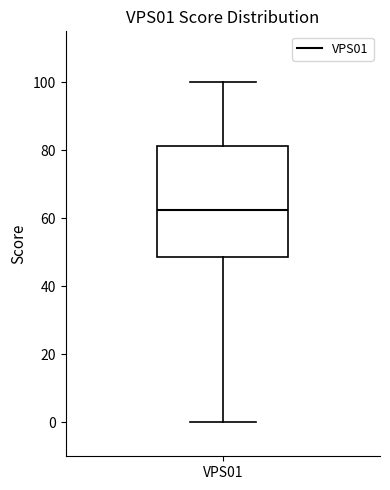

Where is the upper edge of the box for VPS01 on the y-axis? The values are not printed on the chart, so give them approximately, as read against the axis.

82